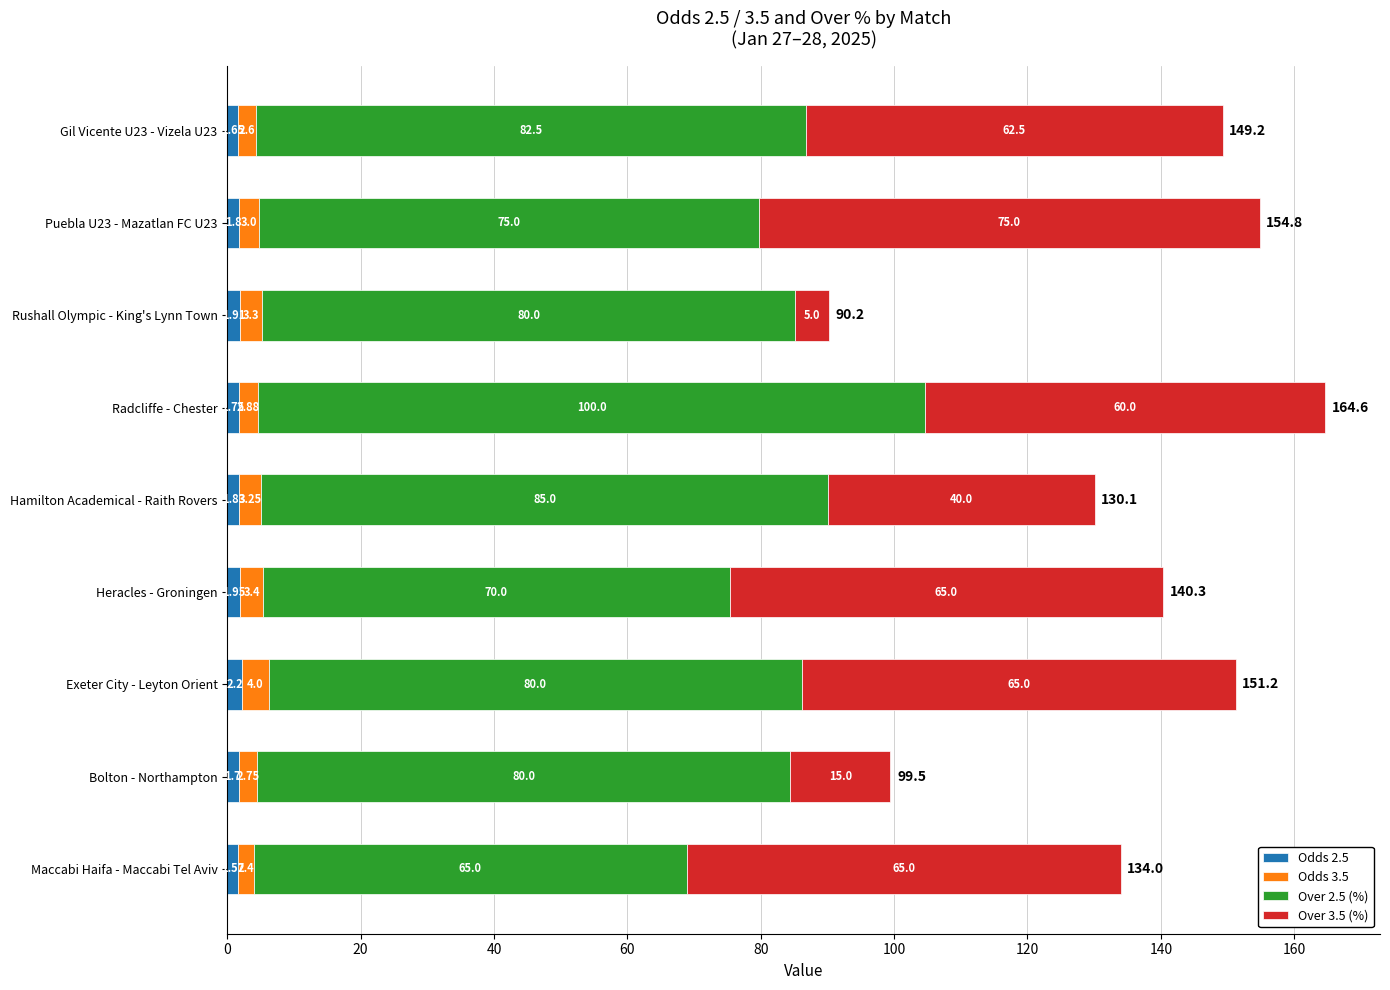

At which label does Odds 2.5 reach its minimum?

Maccabi Haifa - Maccabi Tel Aviv